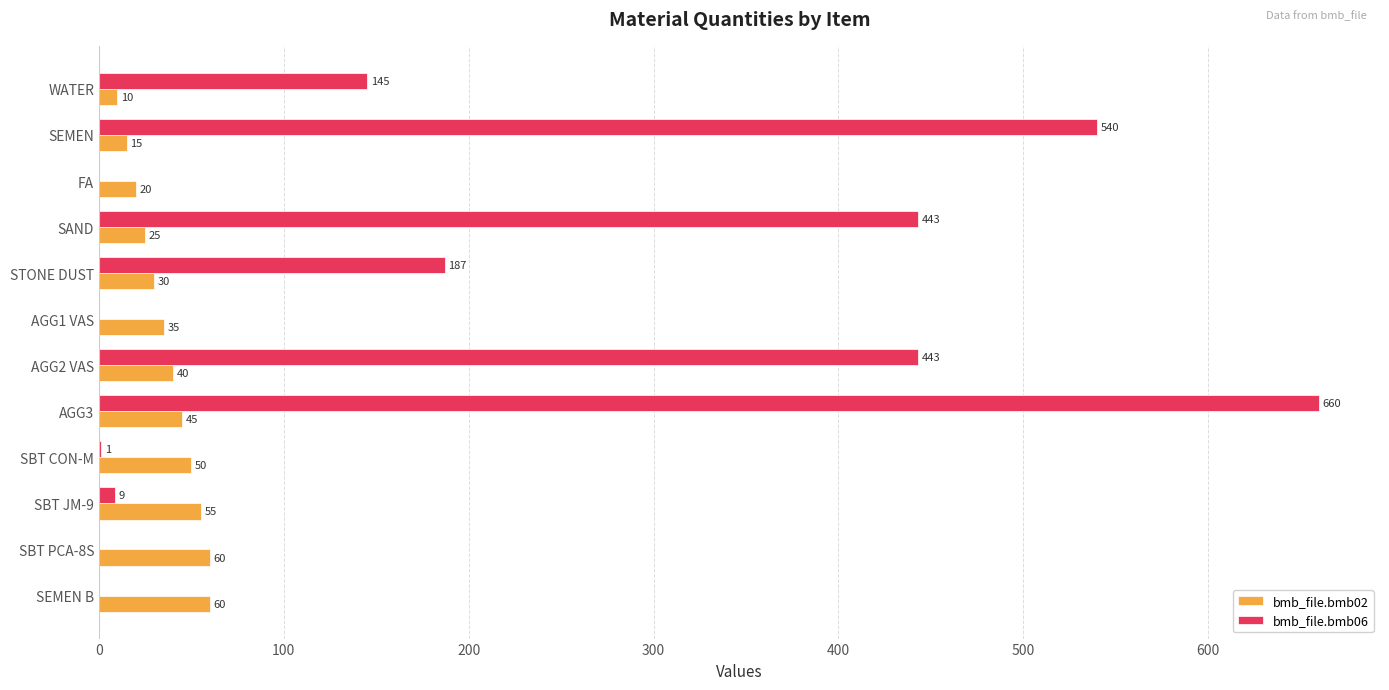

The value of bmb_file.bmb02 at AGG2 VAS is 14.6. True or false?

False